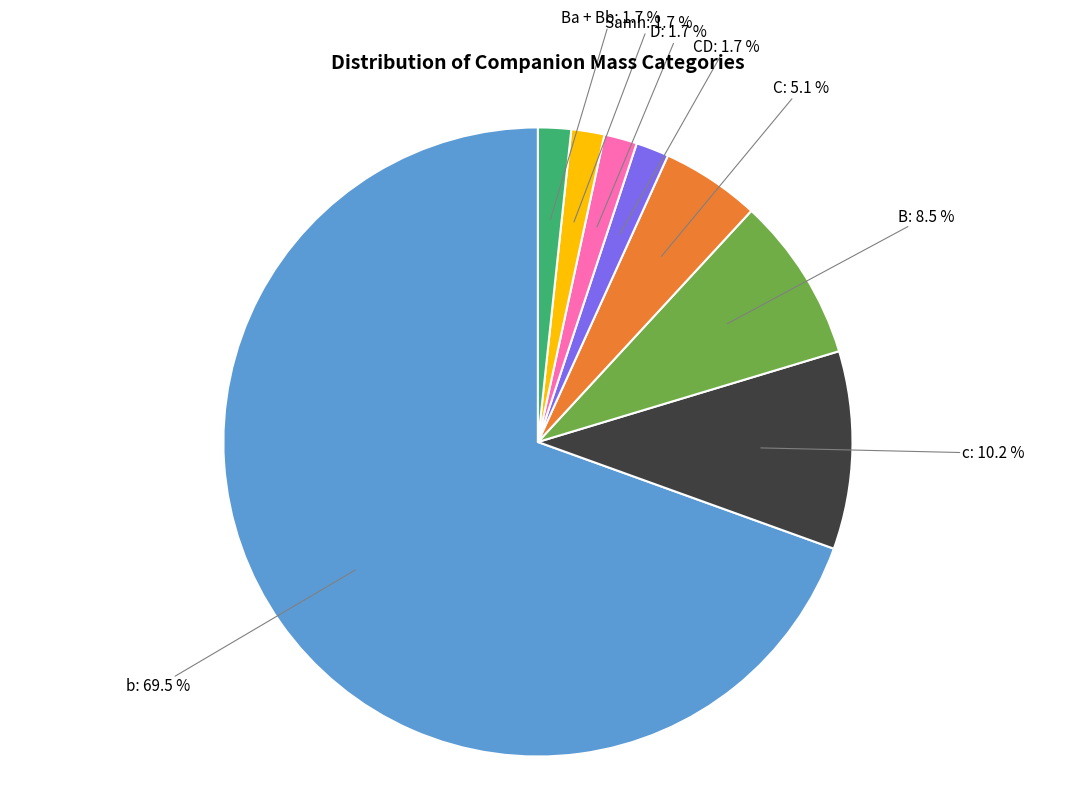

Which slice is the largest?

b